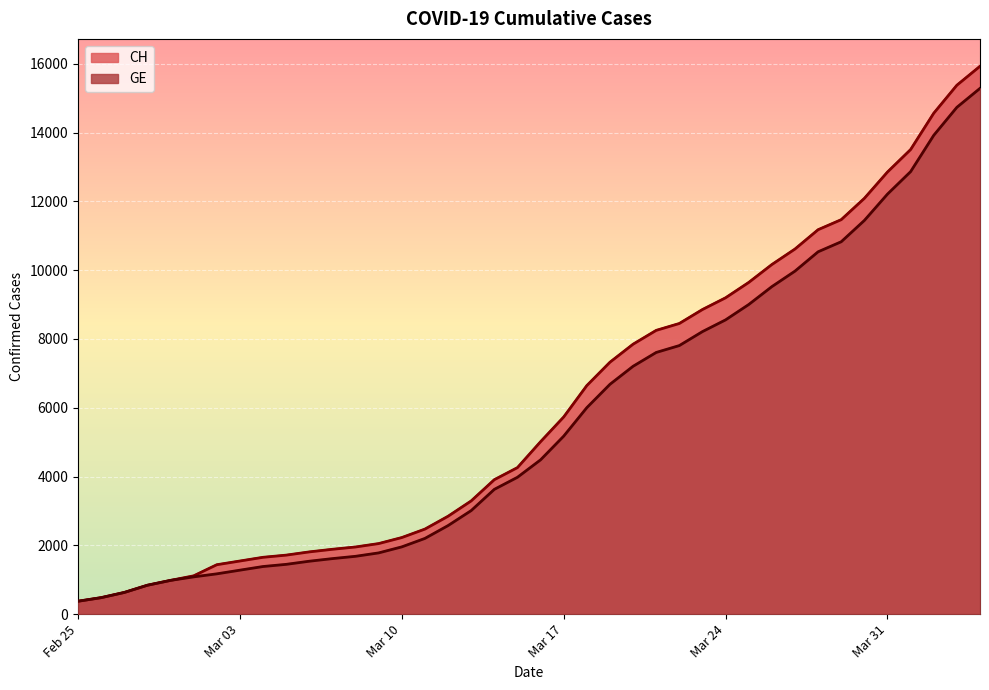

What is the label of the 16th point from the left?

2020-03-11